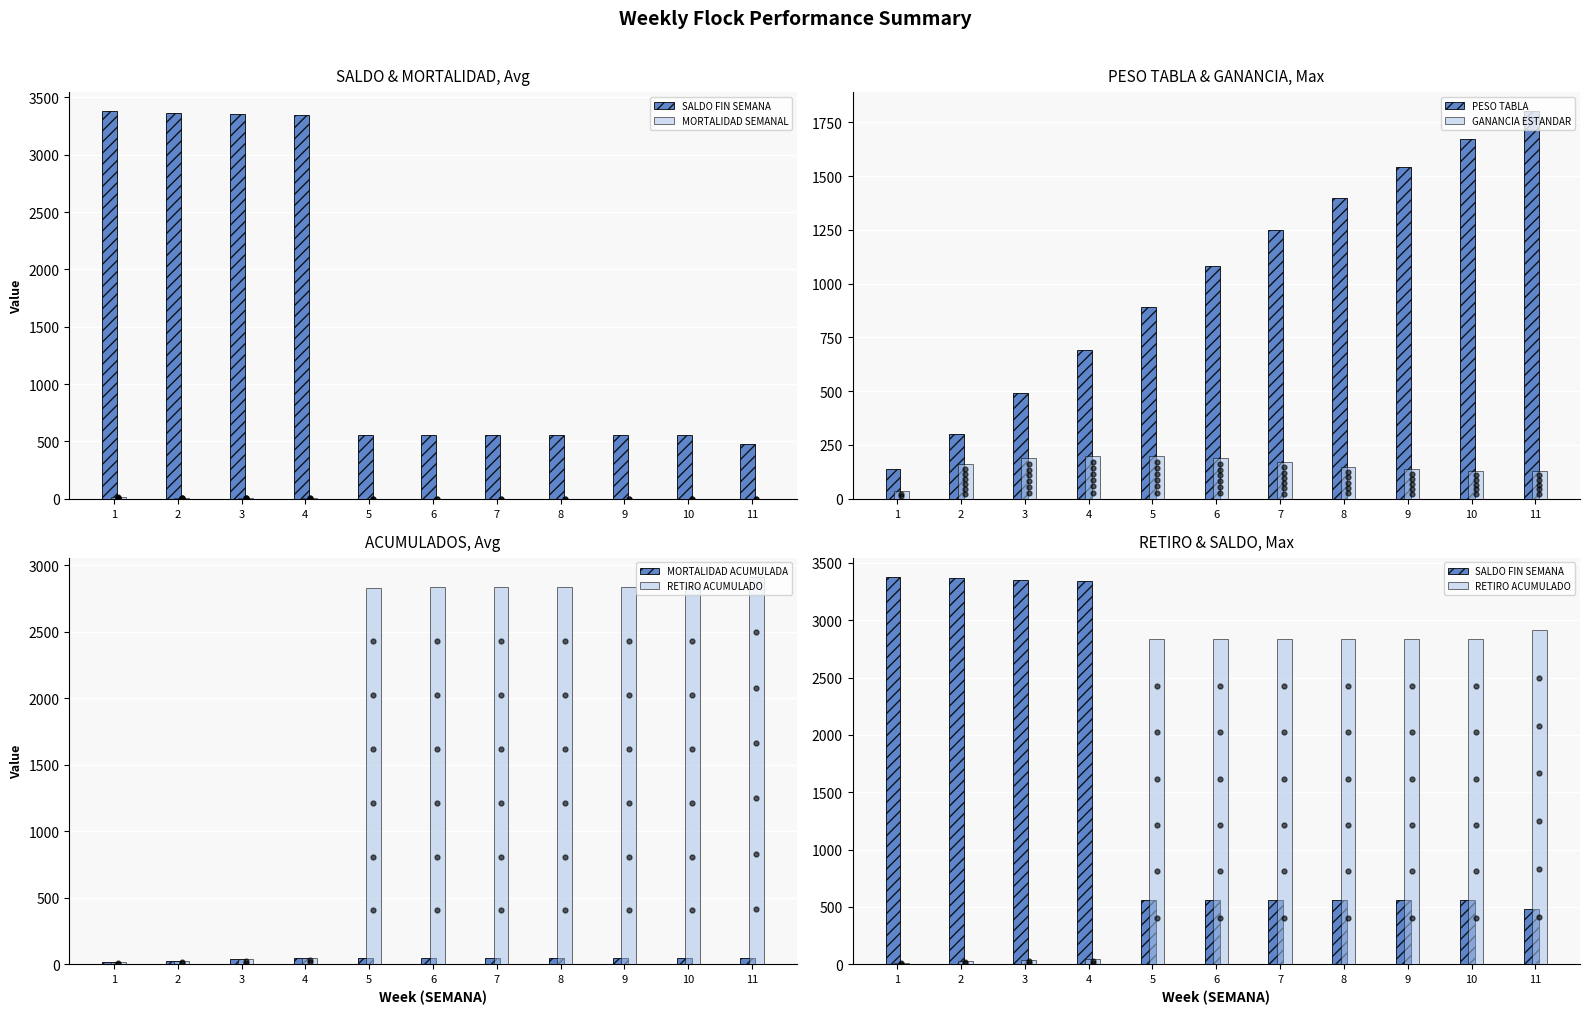

What is the difference between the maximum and minimum values in the GANANCIA ESTANDAR series?

164